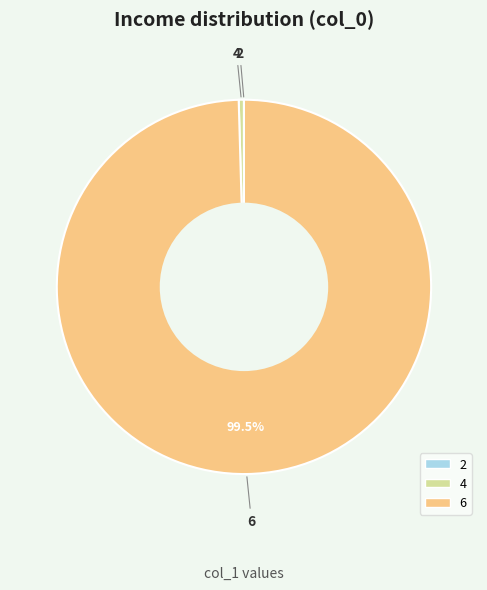

To the nearest percent, what is the difference between the largest and smallest slice percentages?

100%